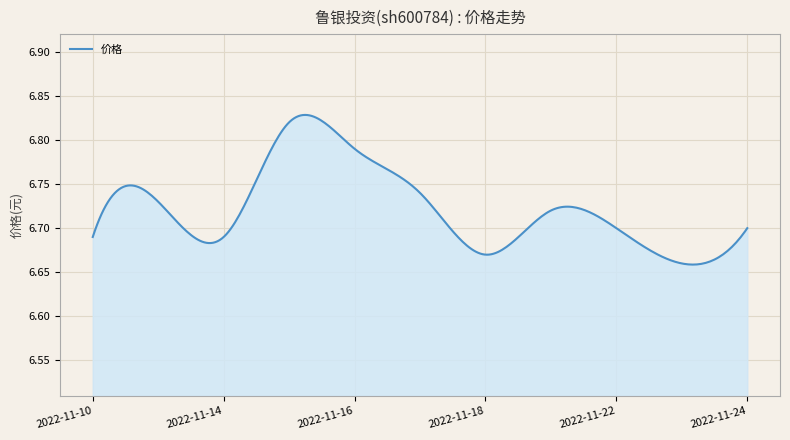

Reading right to left, transcribe all the data shown in this chart.

6.7	6.7	6.7	6.7	6.7	6.7	6.8	6.8	6.7	6.7	6.7